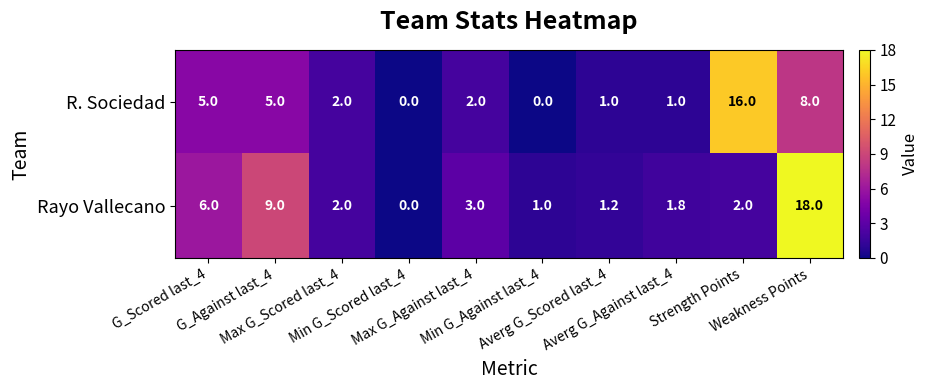

List the series in order of their overall mean, highest first.

Rayo Vallecano, R. Sociedad